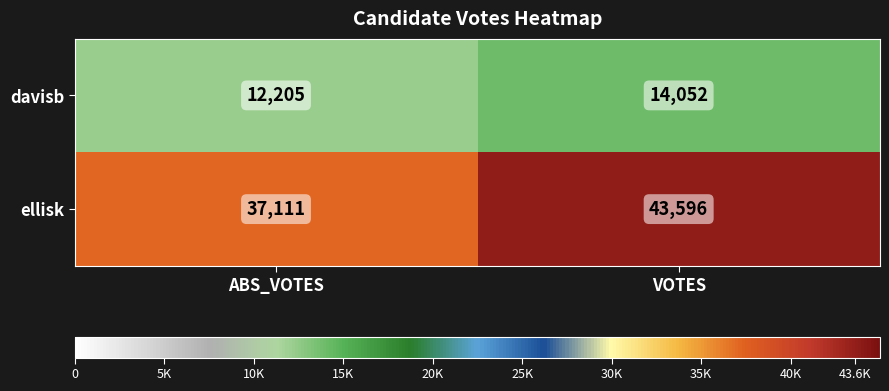

Between ABS_VOTES and VOTES, which series saw the biggest shift?

ellisk